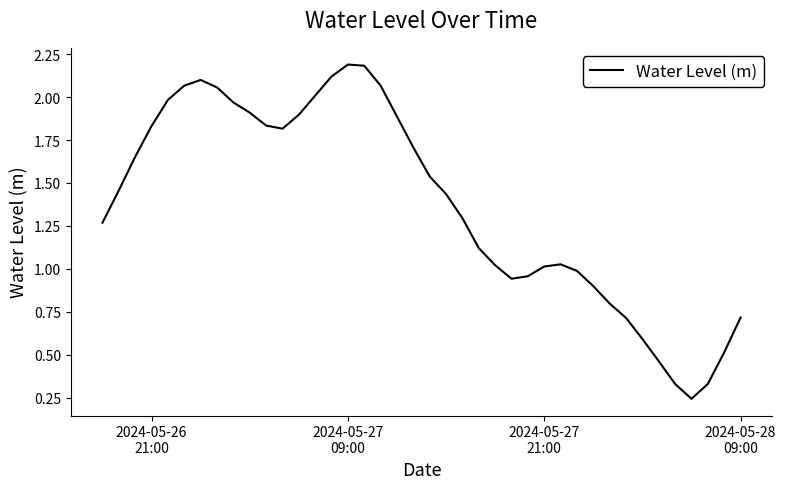

What is the greatest value displayed?

2.2